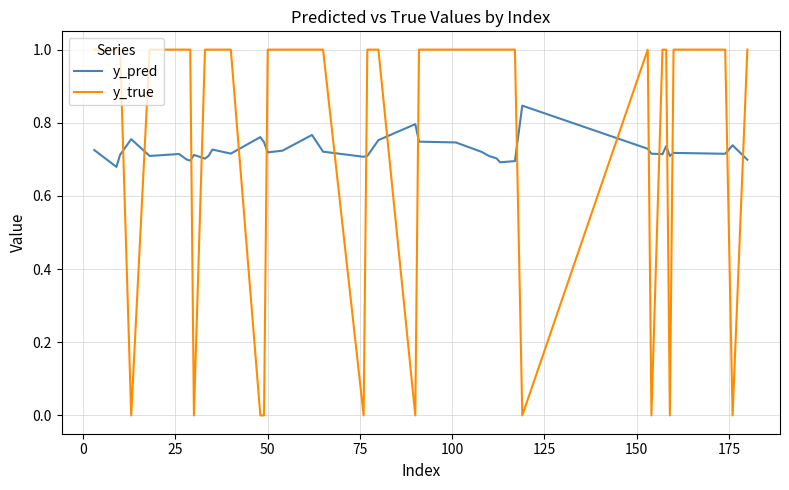

List the series in order of their peak value, highest first.

y_true, y_pred